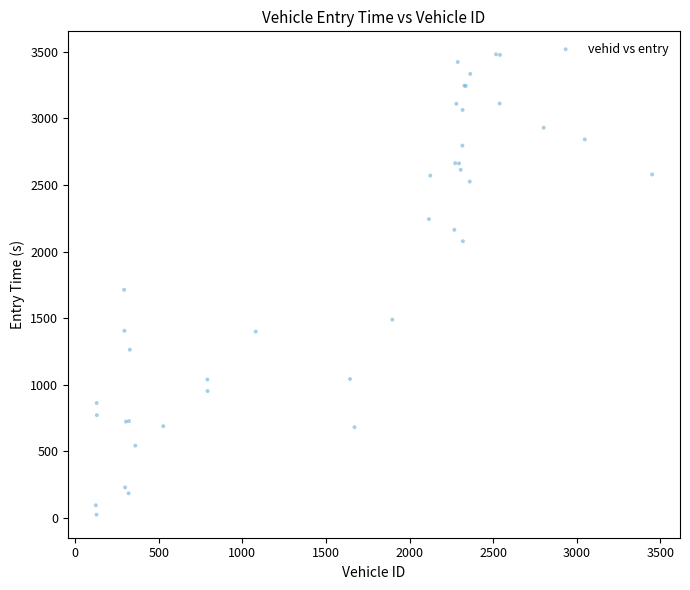

What Y value in the scatter plot is closest to 1753?

1713.6